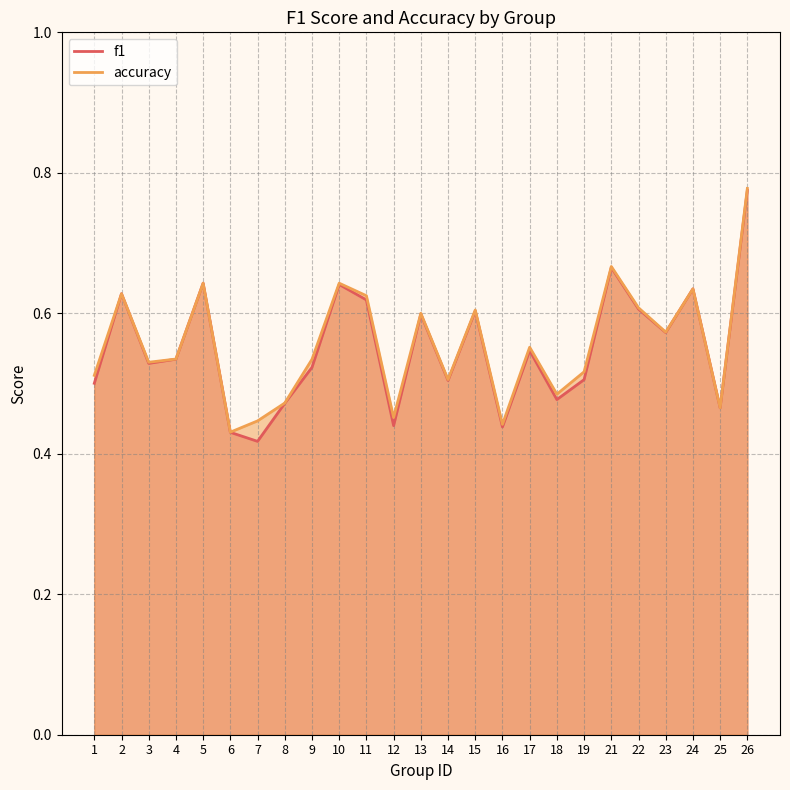

Which series changed the most between 17 and 19?

f1